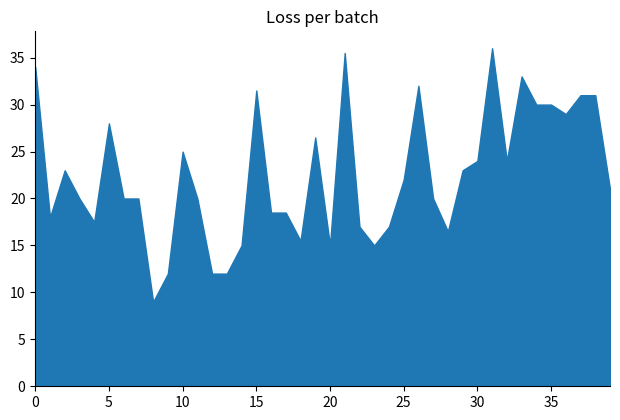

Which has a higher value, 18 or 19?

19